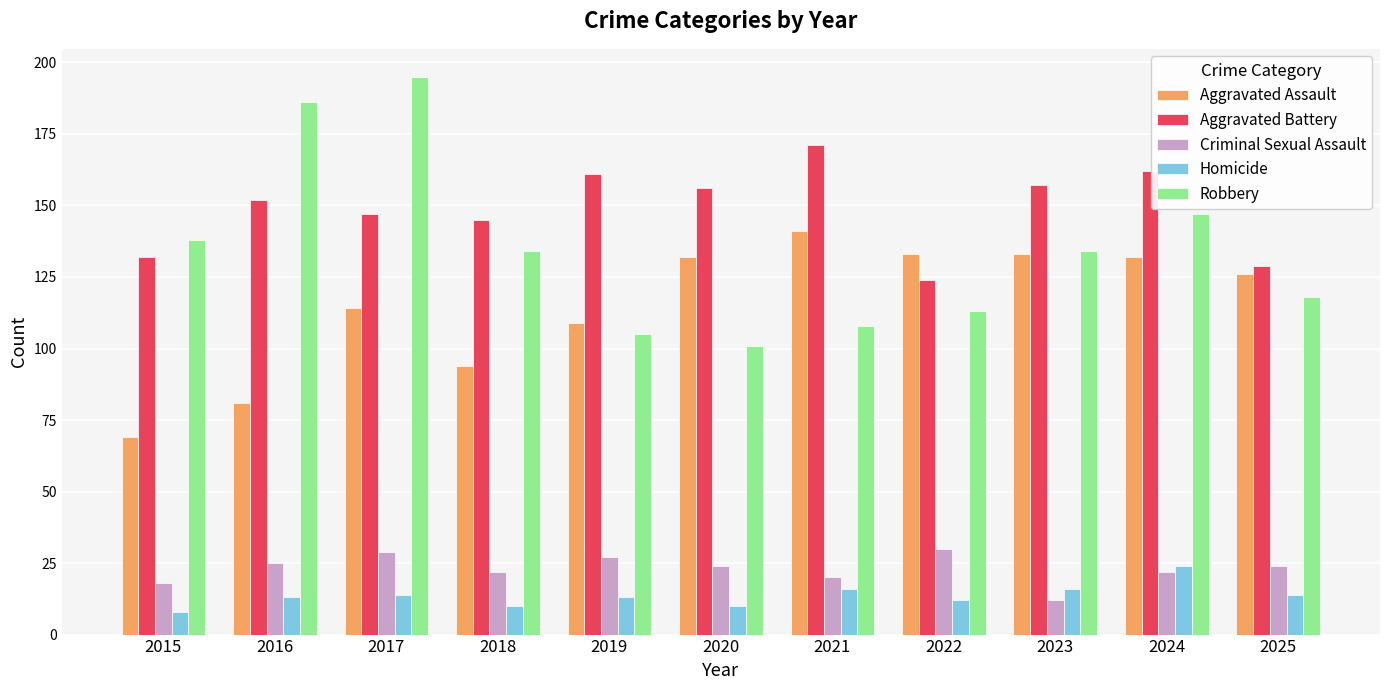

True or false: Aggravated Battery has a value of 237 at 2016.

False